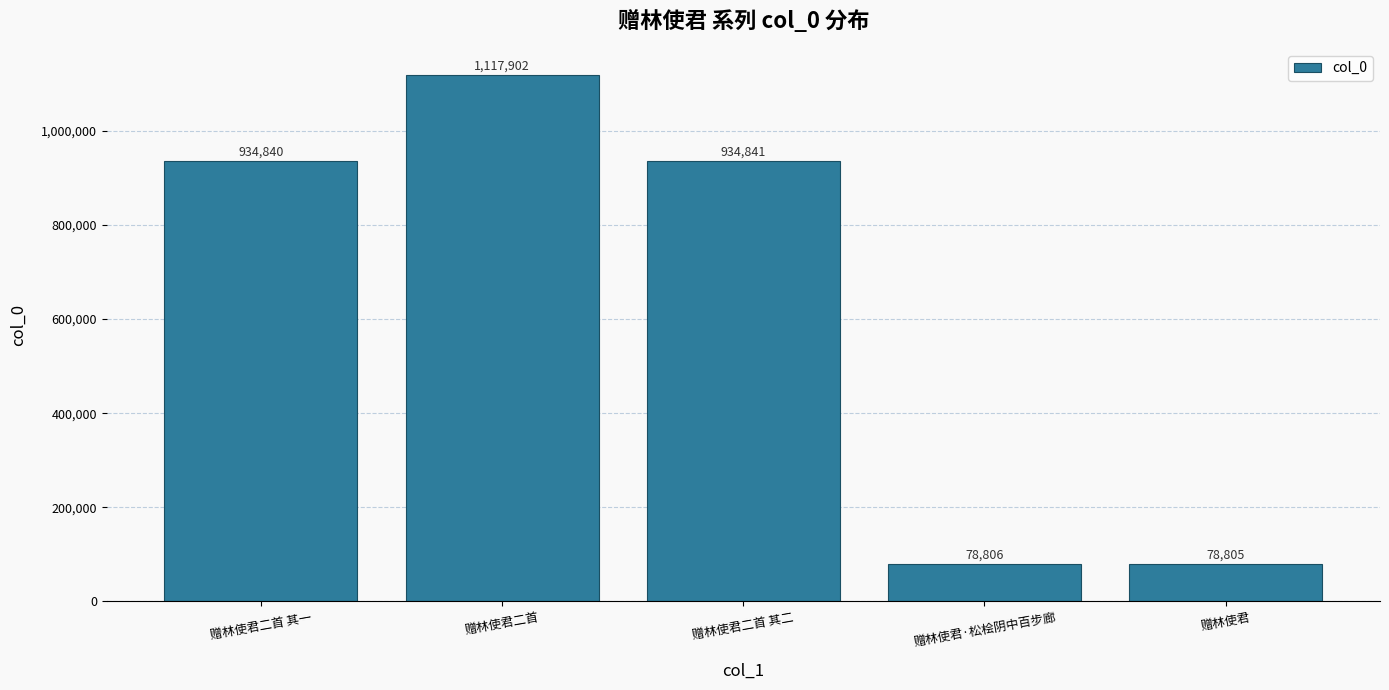

The value at 赠林使君·松桧阴中百步廊 is 78806. True or false?

True